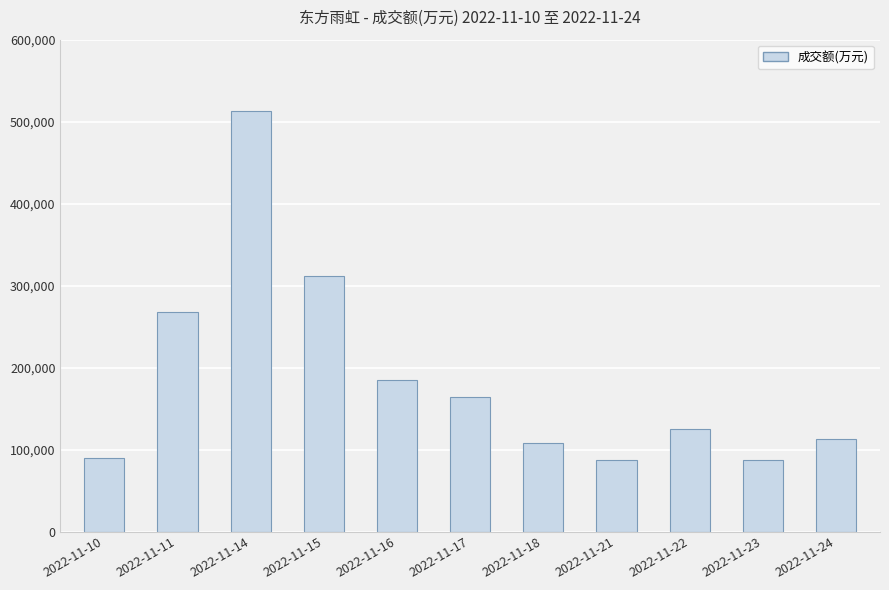

Count the number of categories in the chart.

11